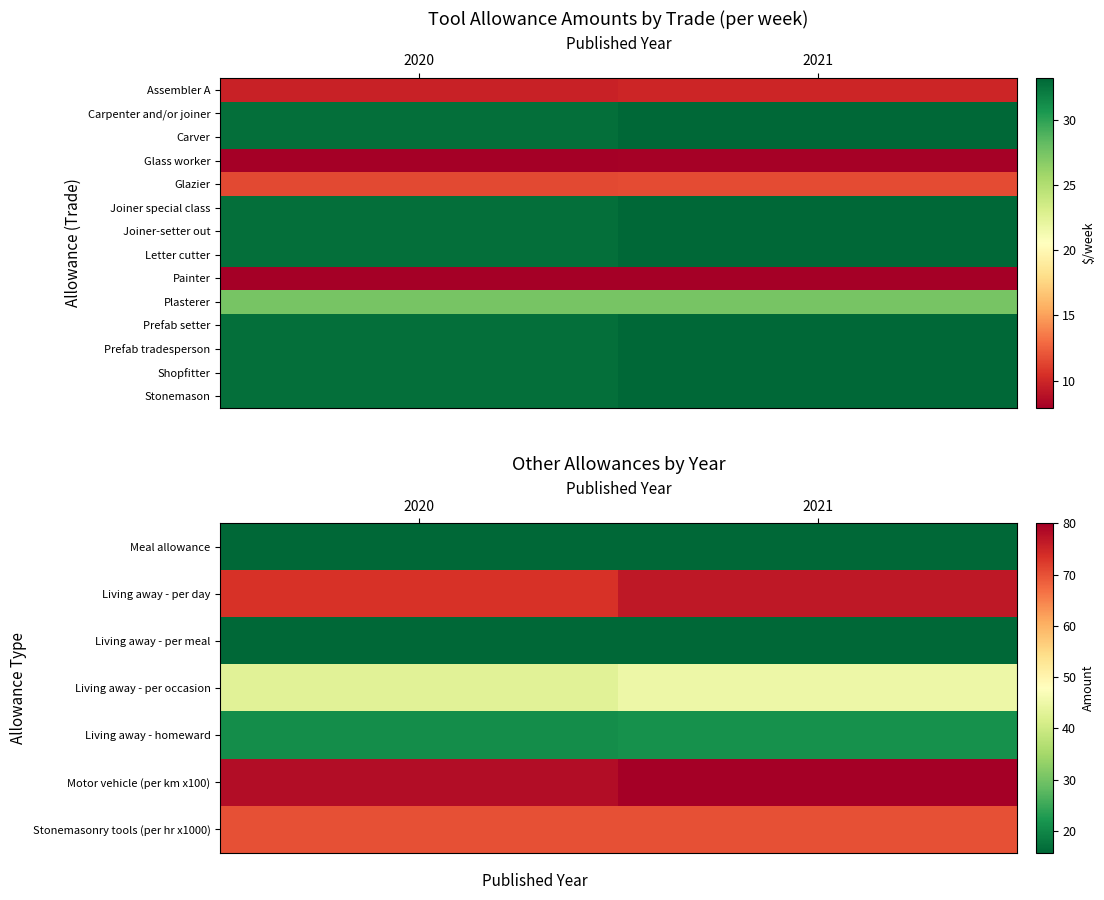

At which category is the sum across all series the highest?

2021